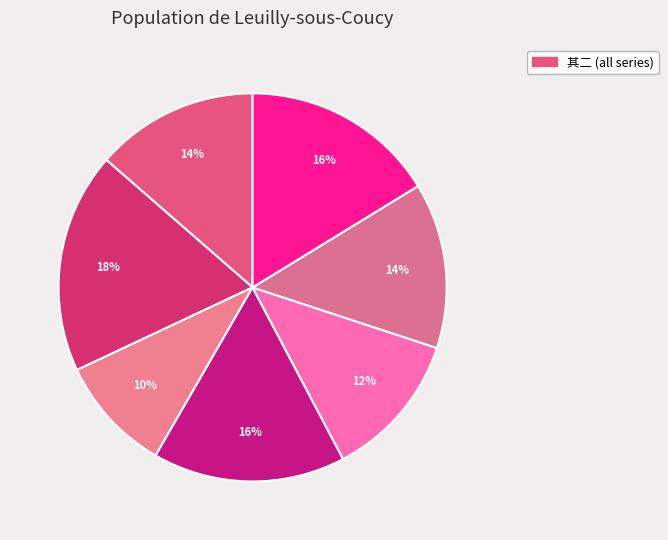

Which category has the biggest portion of the pie?

梁道人借示丹经数册阅未遍辄告行归其书赠之以诗二首 其二